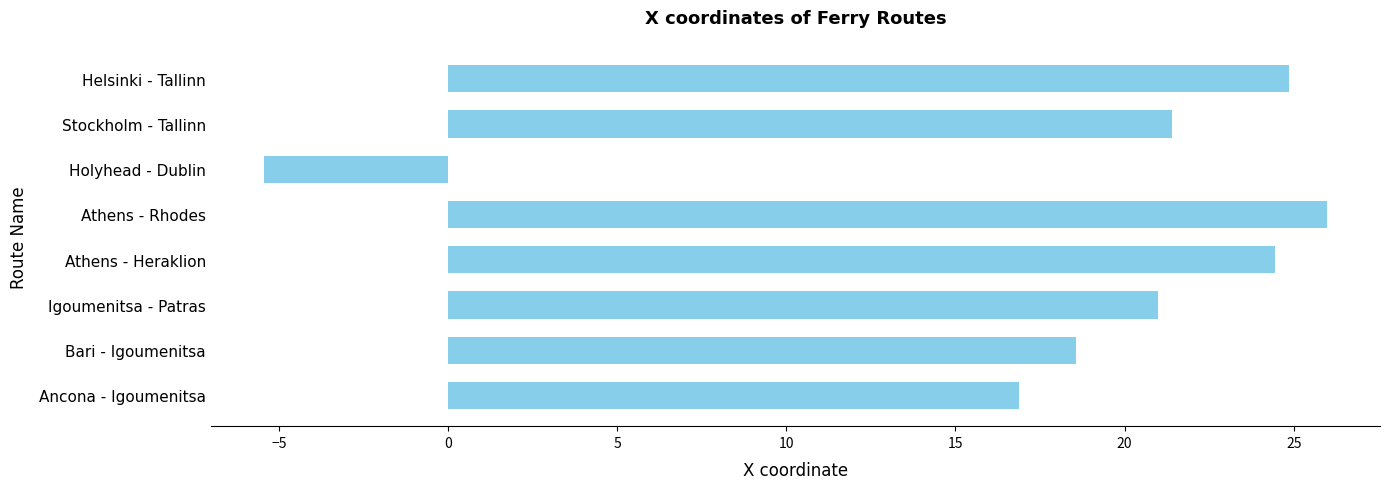

Which label corresponds to the smallest value in the chart?

Holyhead - Dublin